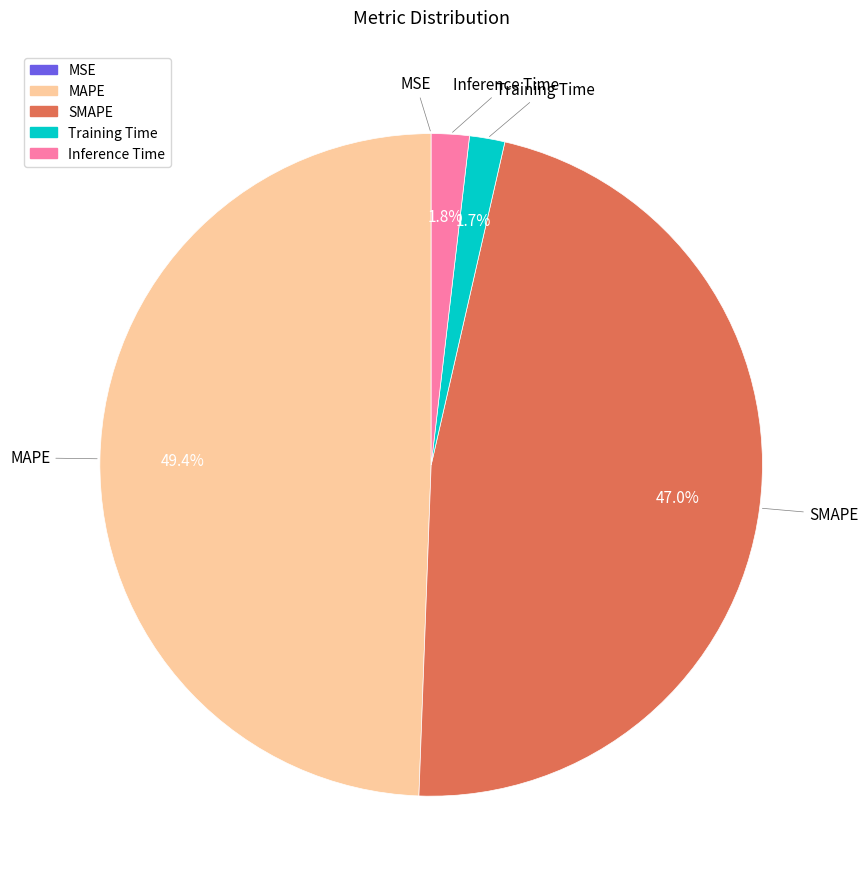

To the nearest percent, what percentage of the pie is Training Time?

2%